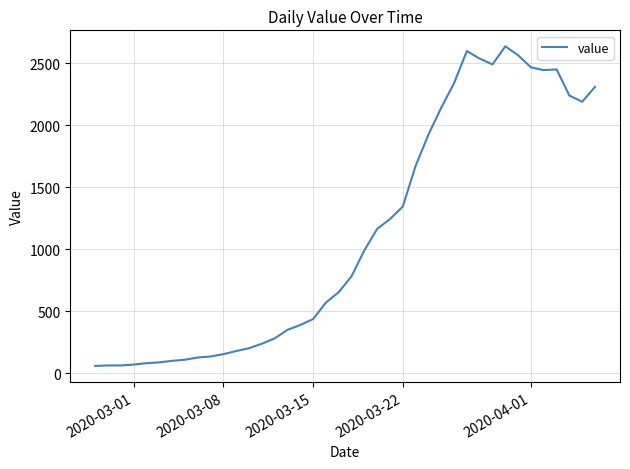

What is the difference between the maximum and minimum values?

2577